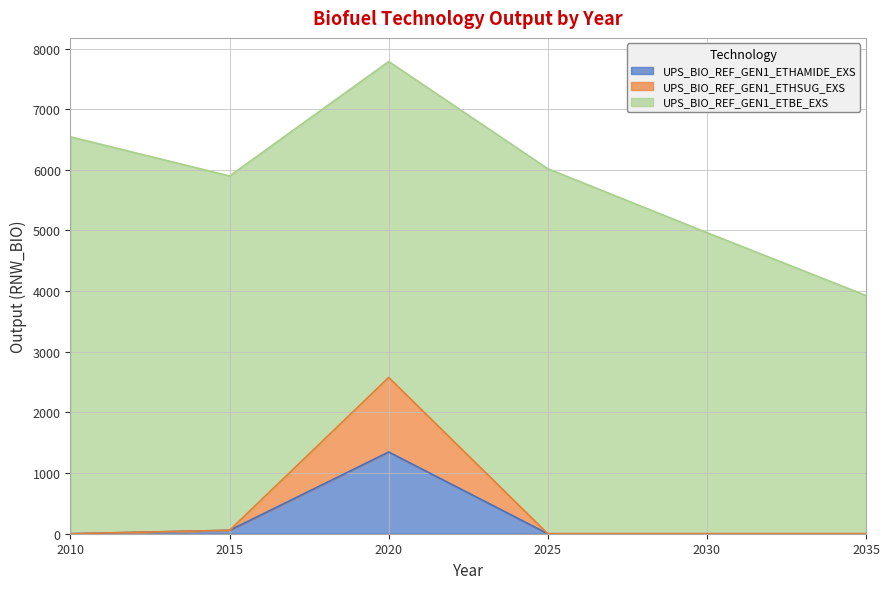

The UPS_BIO_REF_GEN1_ETHAMIDE_EXS series shows 0.0 at 2035. True or false?

True